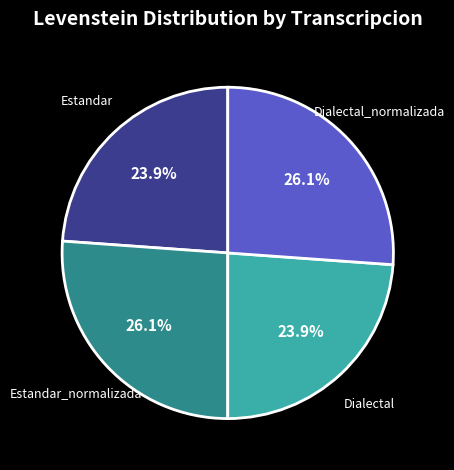

Approximately how many times larger is the value at Dialectal compared to Dialectal_normalizada?

0.9